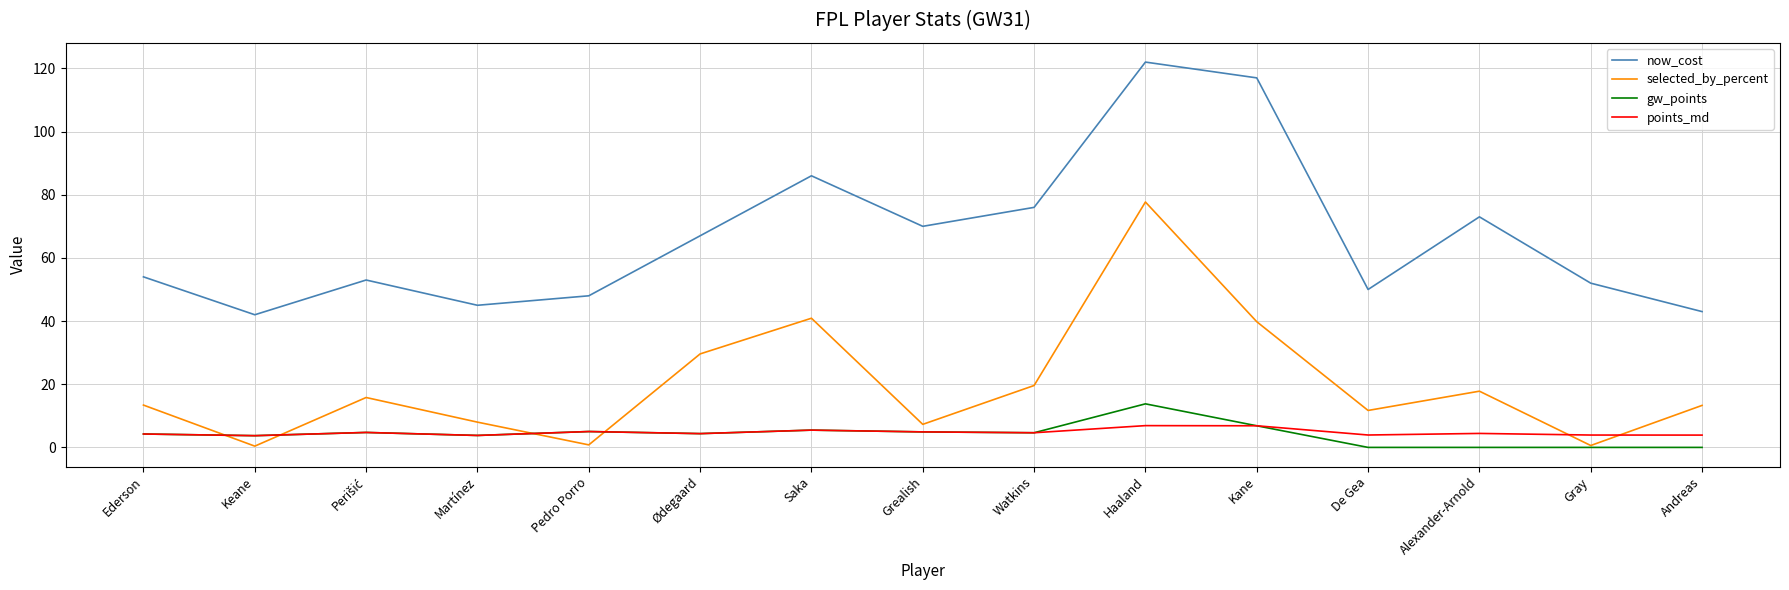

What are all the series names shown in the legend?

now_cost, selected_by_percent, gw_points, points_md